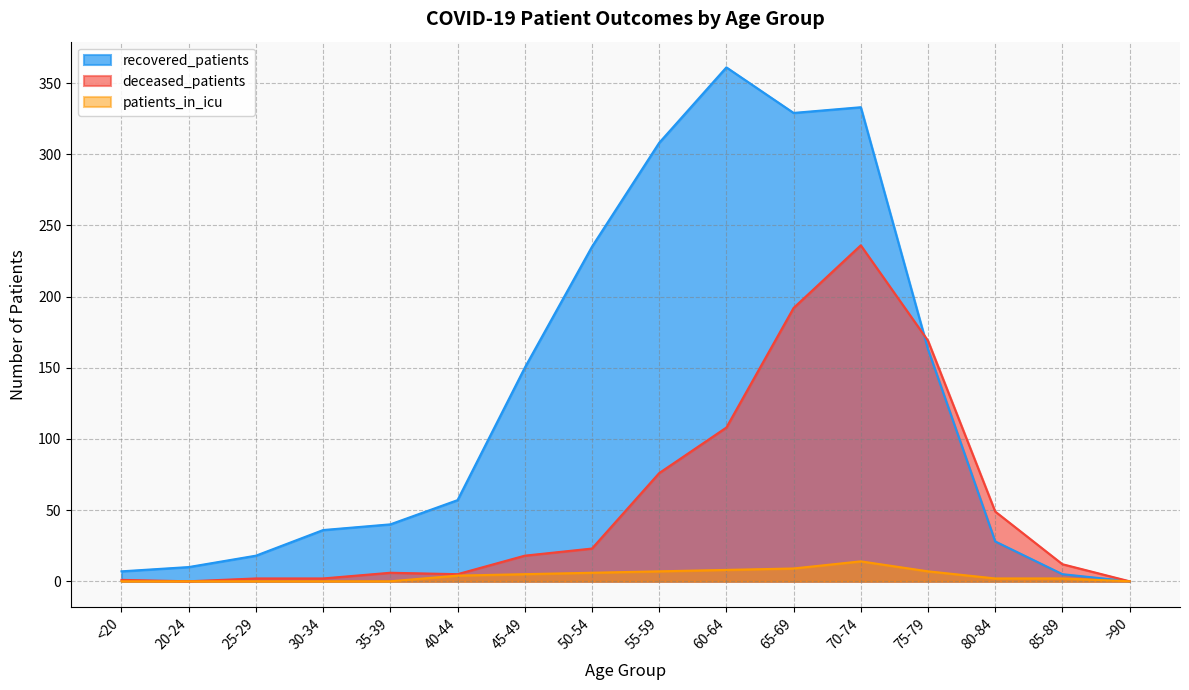

At which label is recovered_patients closest to 180?

75-79